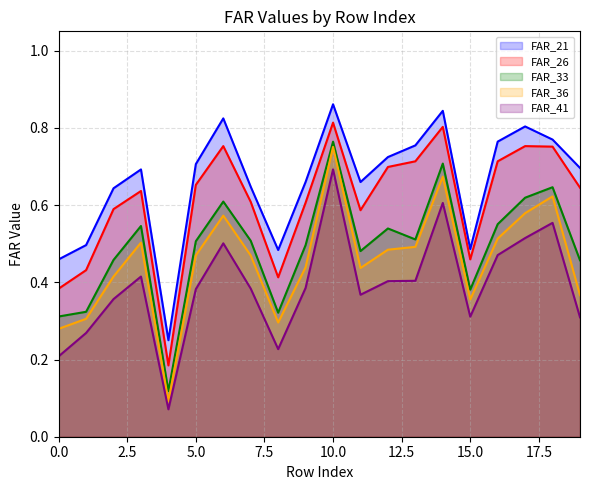

Rank the series by their maximum value, from lowest to highest.

FAR_41, FAR_36, FAR_33, FAR_26, FAR_21